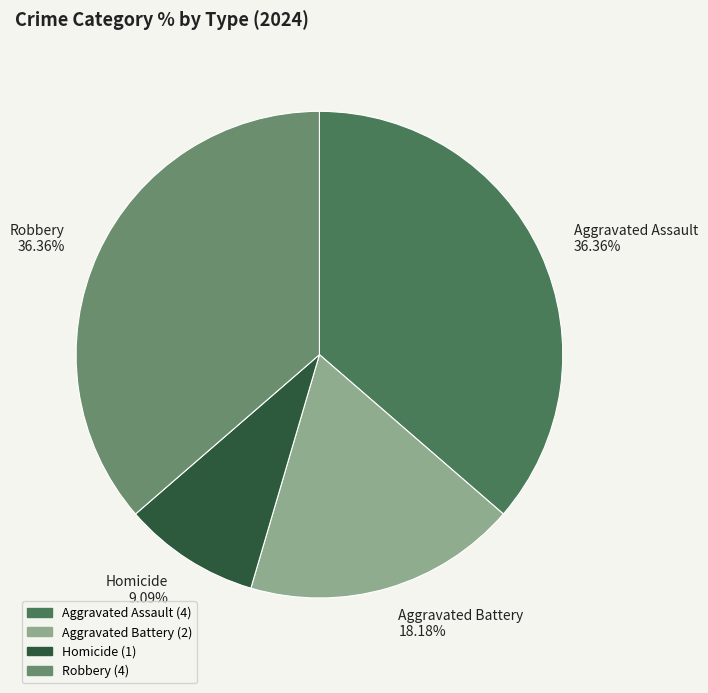

Combined, do Homicide and Robbery account for over 50%?

No